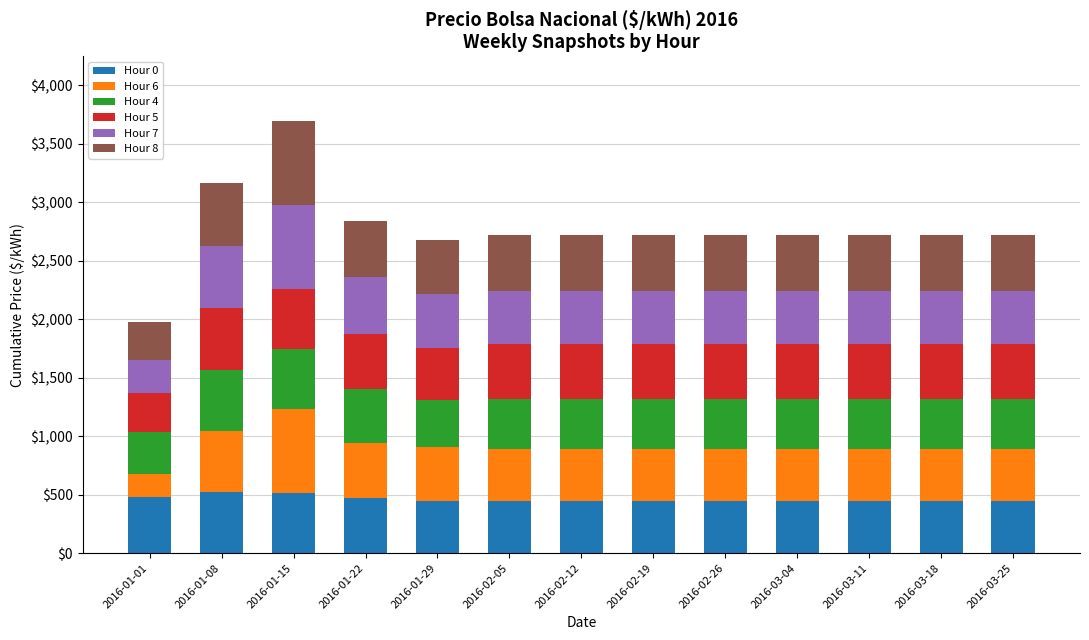

How many bars are there in total?

13